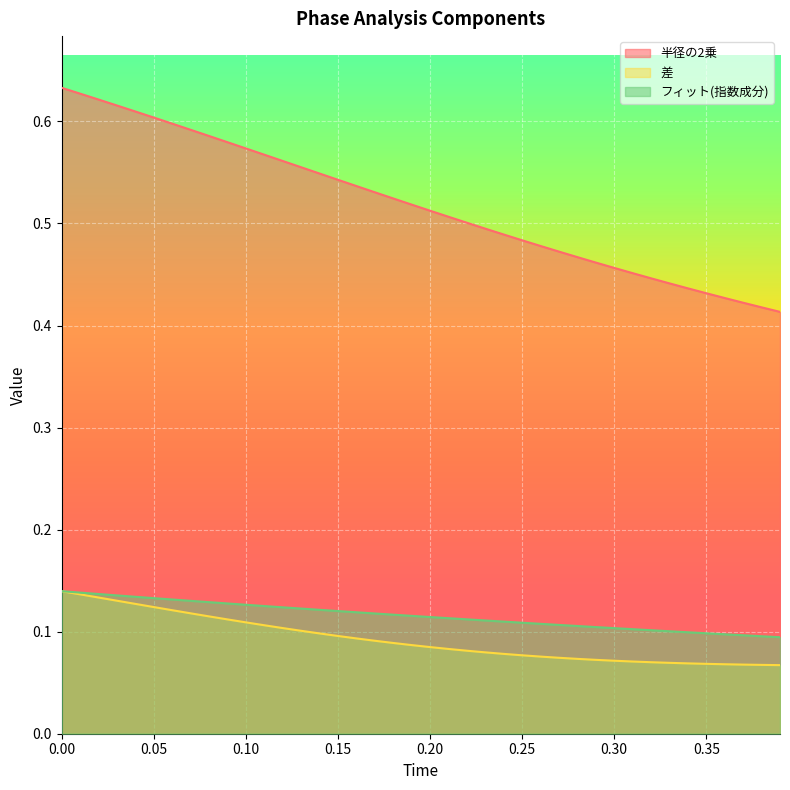

True or false: 差 has more than 1 interior local peaks.

False